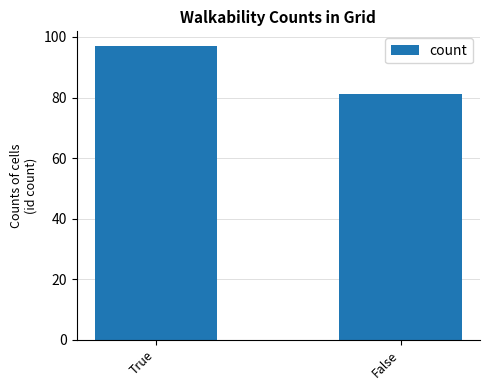

Reading left to right, extract all data points from this chart.

True=97	False=81